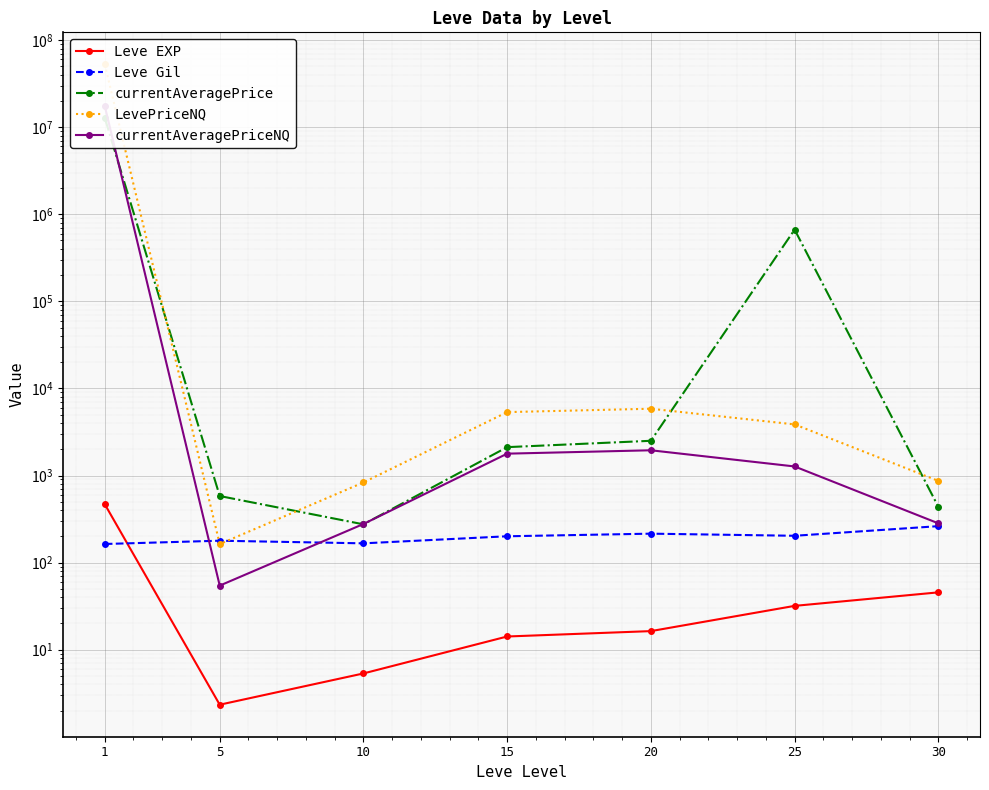

At 15, list the series in order from smallest to largest.

Leve EXP, Leve Gil, currentAveragePriceNQ, currentAveragePrice, LevePriceNQ